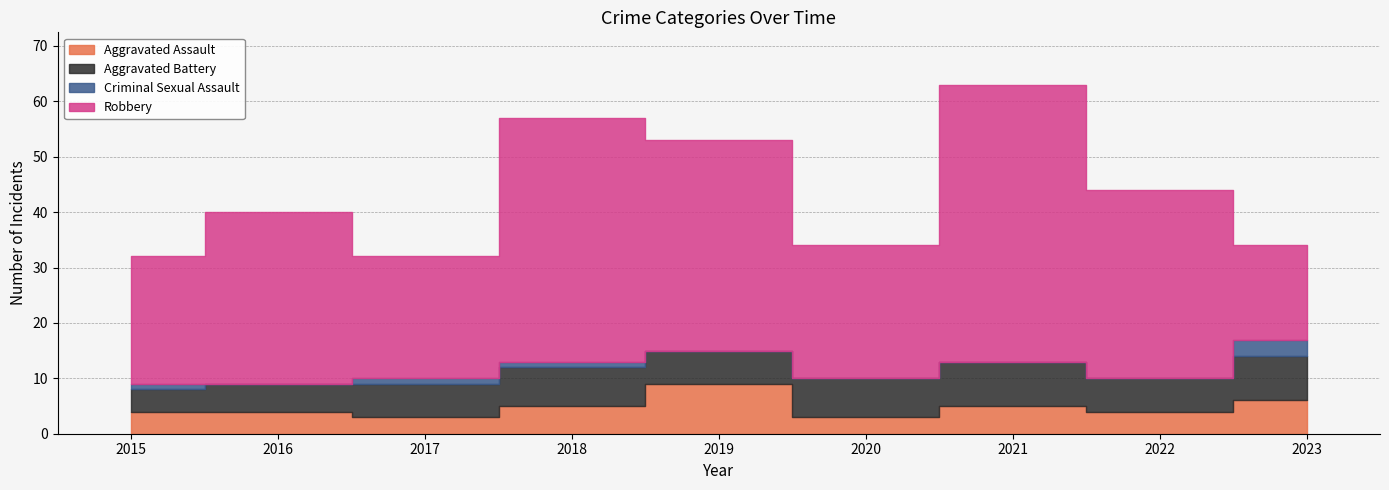

What is the difference between the Aggravated Battery values at 2015 and 2016?

1